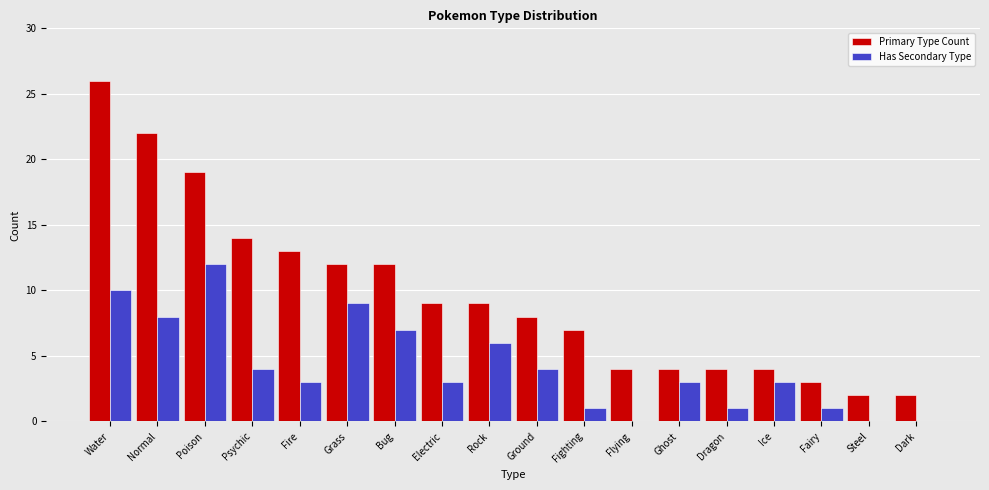

What are all the series names shown in the legend?

Primary Type Count, Has Secondary Type